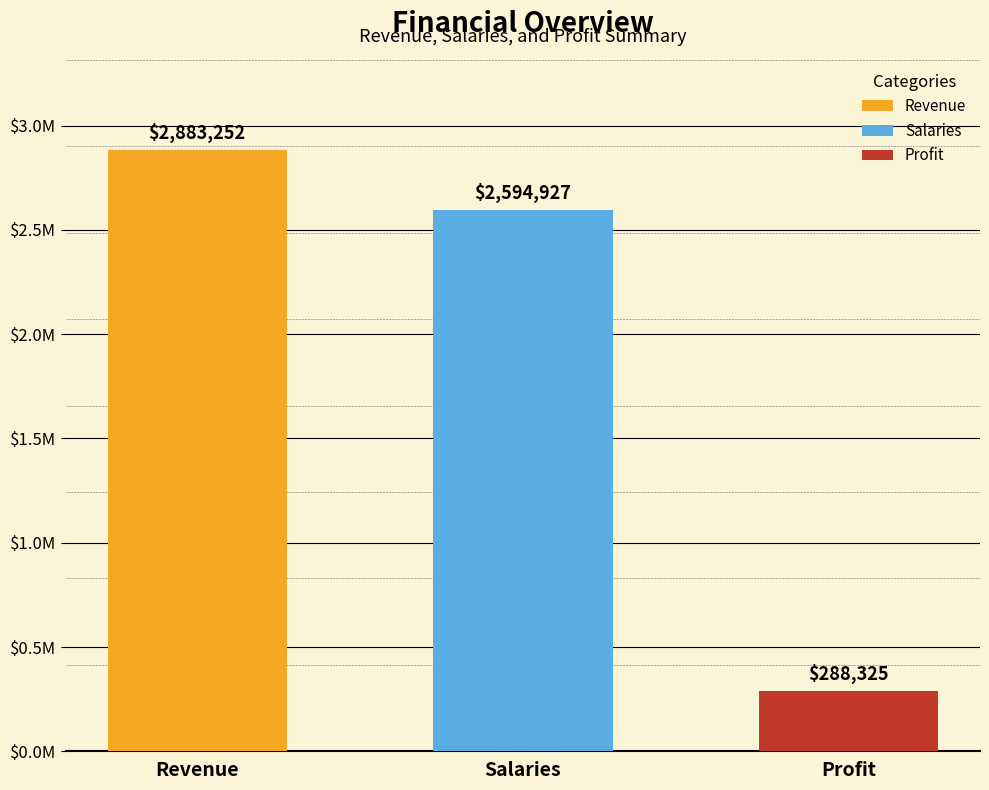

Reading left to right, what are all the values shown in this chart?

2883251.9	2594926.7	288325.2